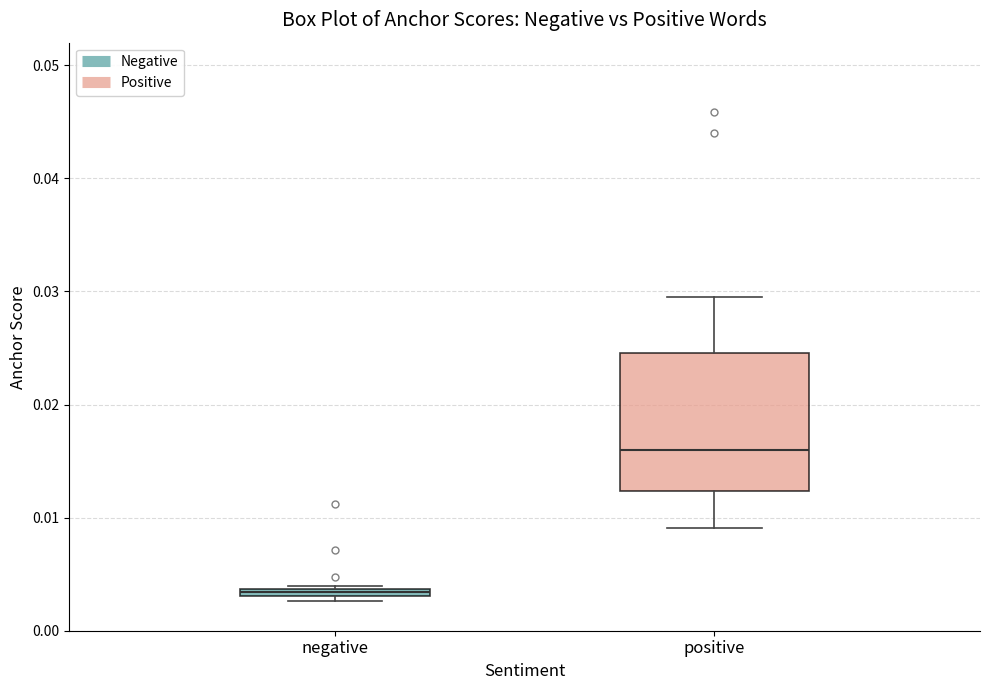

Comparing the boxes themselves (not the whiskers), which one is the tallest?

positive